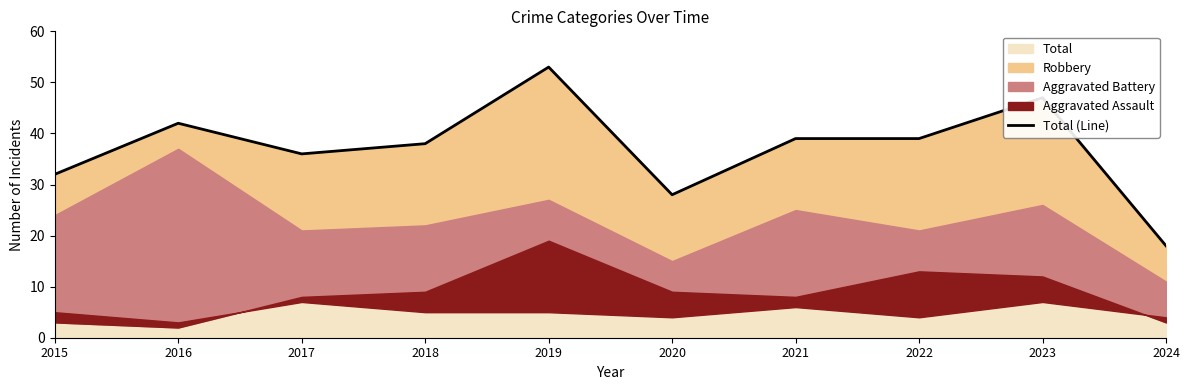

What is the value of the 2nd point from the left?

42